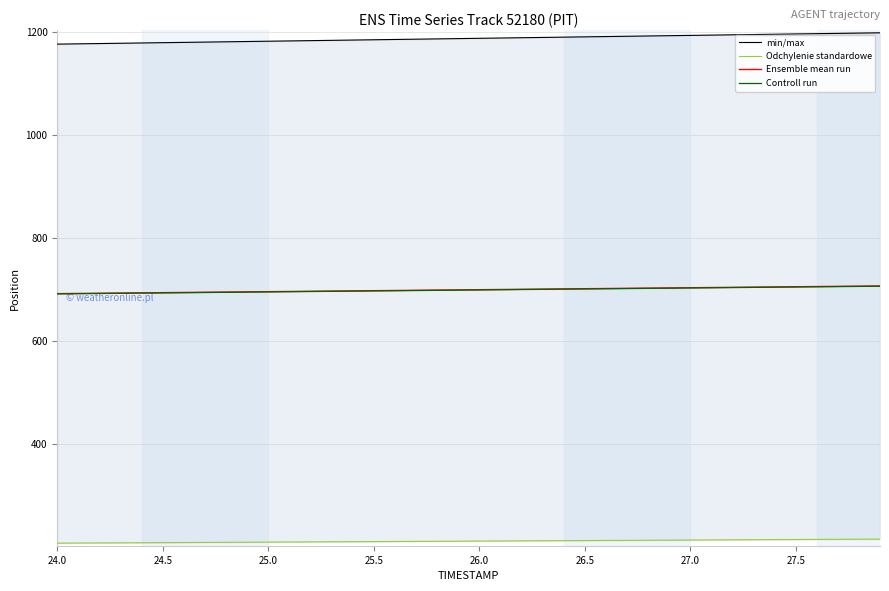

Is it true that Controll run equals 1194.6 at 39?

False